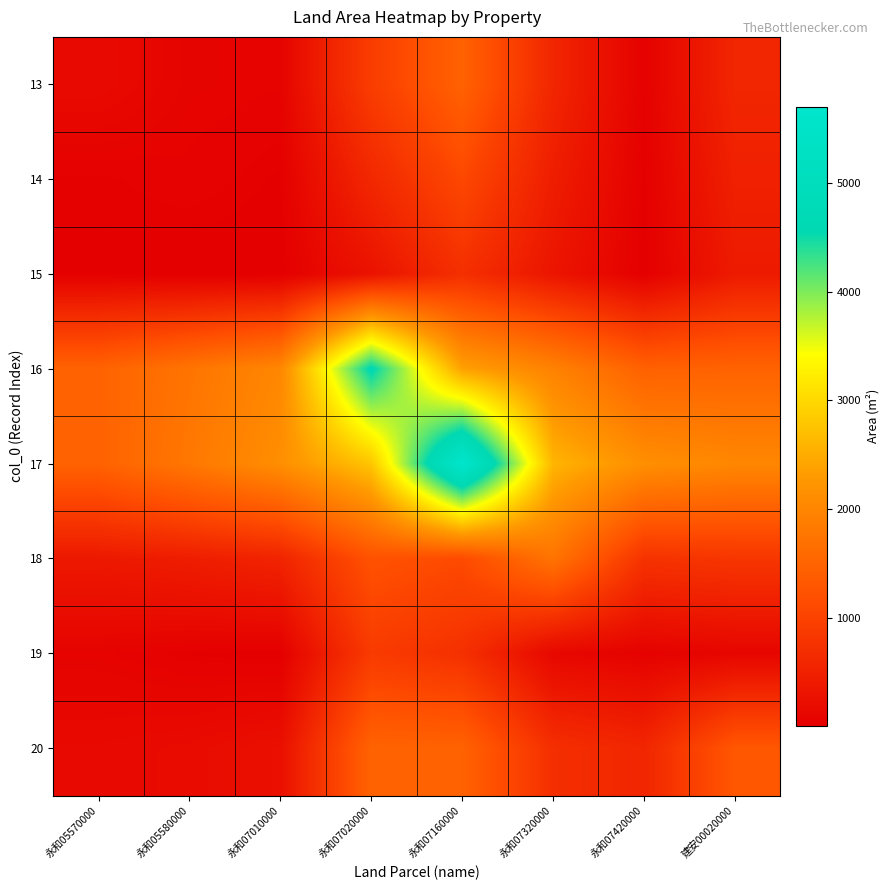

Between 建安00020000 and 永和07420000, which is larger?

建安00020000